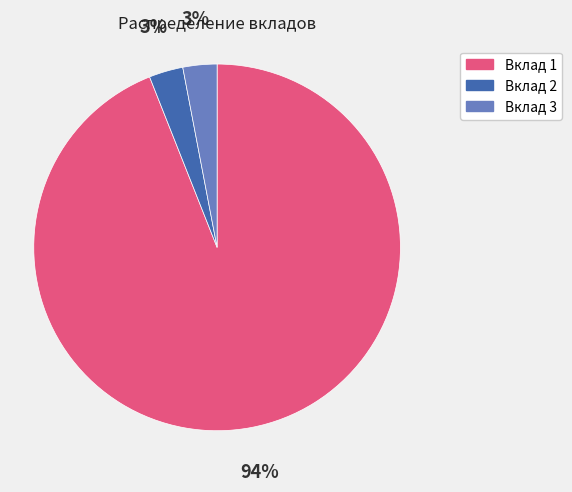

What percentage is the Вклад 2 slice, to the nearest percent?

3%